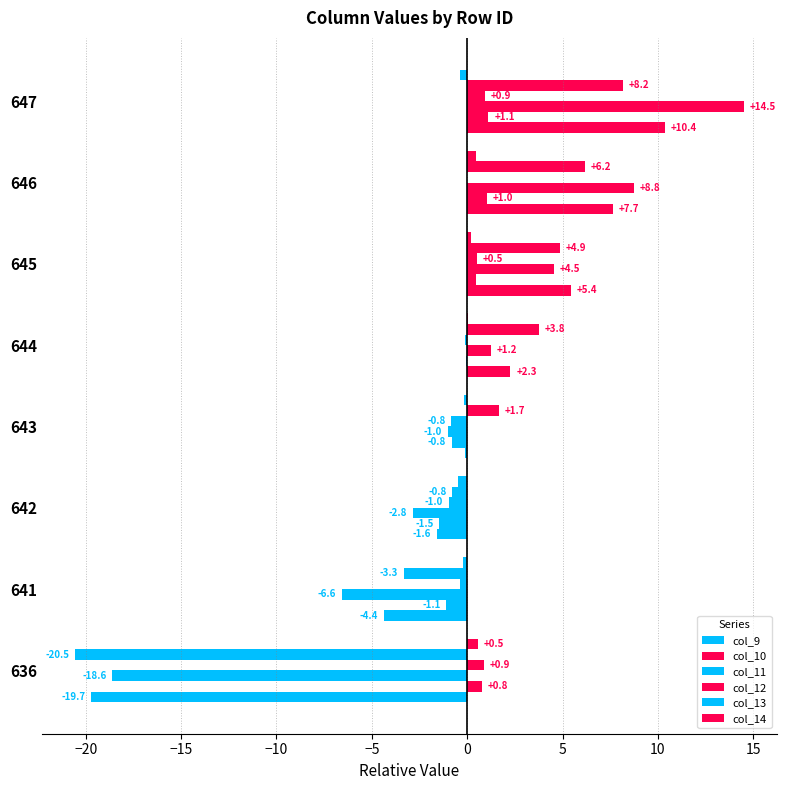

How many values in col_11 are above zero?

4